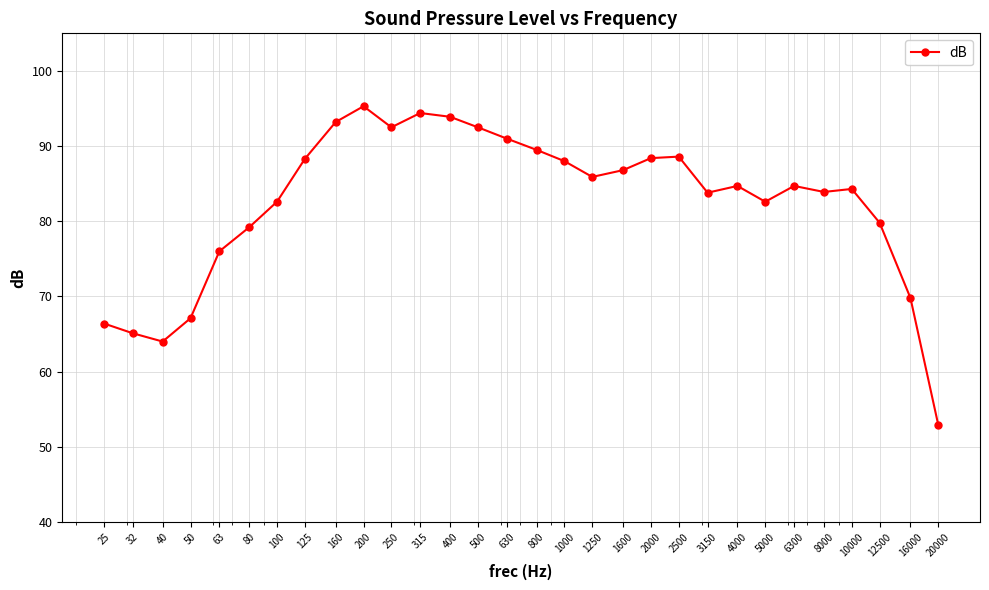

How many series are shown in this chart?

1